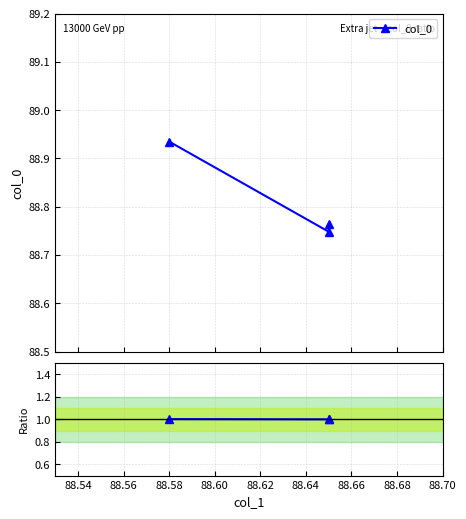

Count the number of data series in this chart.

2